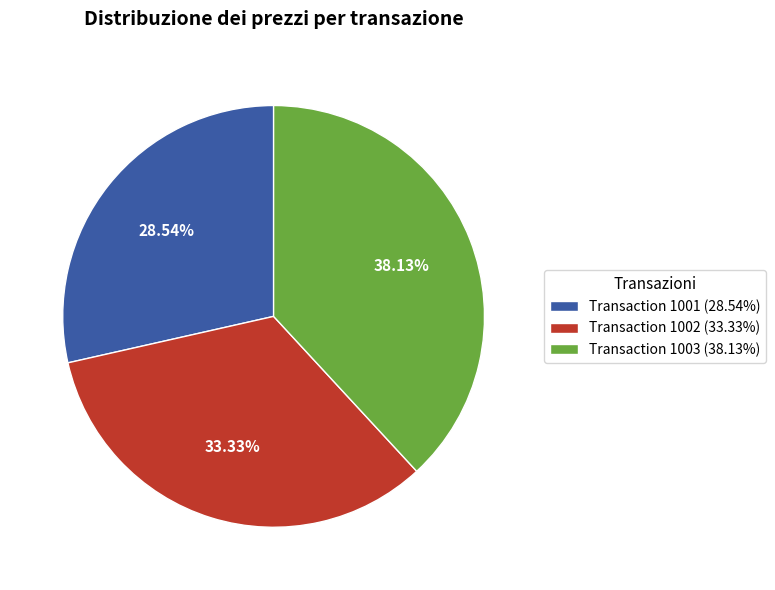

Do Transaction 1001 (28.54%) and Transaction 1003 (38.13%) together represent more than half of the pie?

Yes